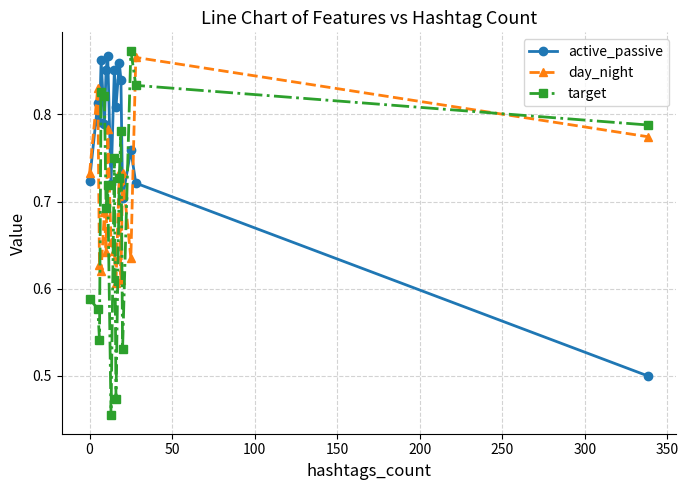

Which series ends up on top after the final intersection of day_night and target?

target